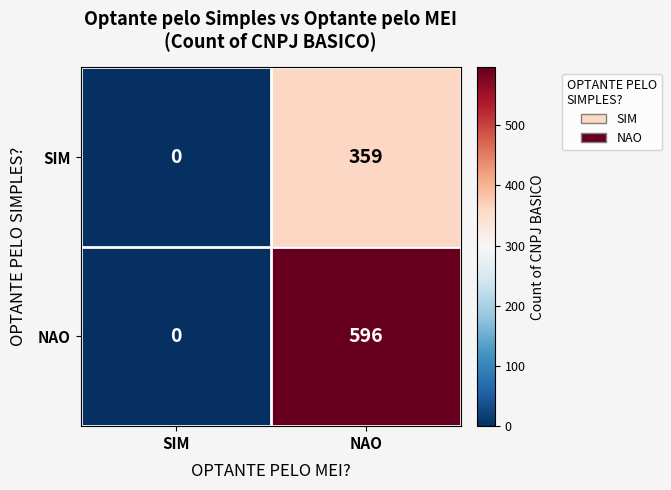

At which category is the sum across all series the highest?

NAO